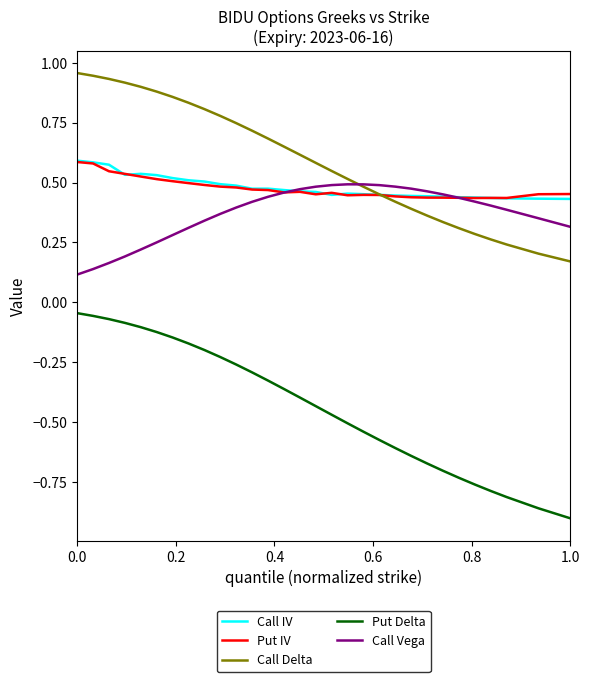

Which series has the largest total across all categories?

Call Delta